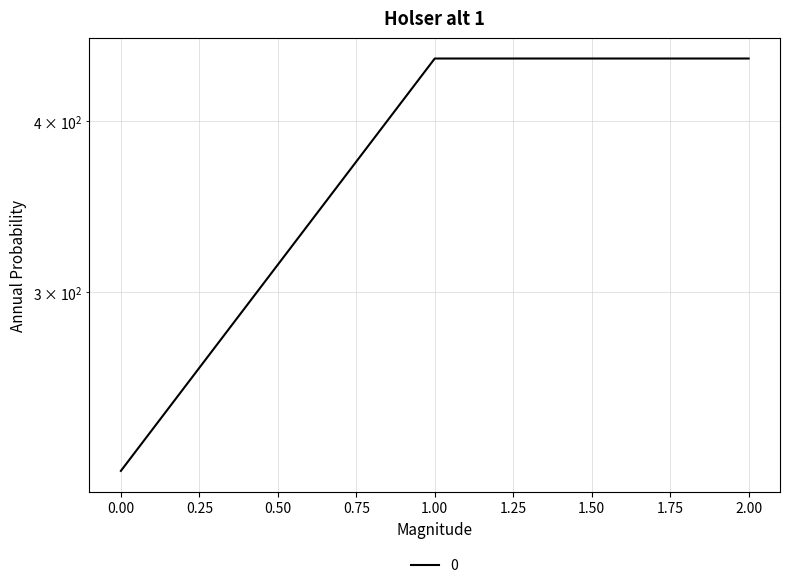

At which category does the chart reach its peak across all series?

1